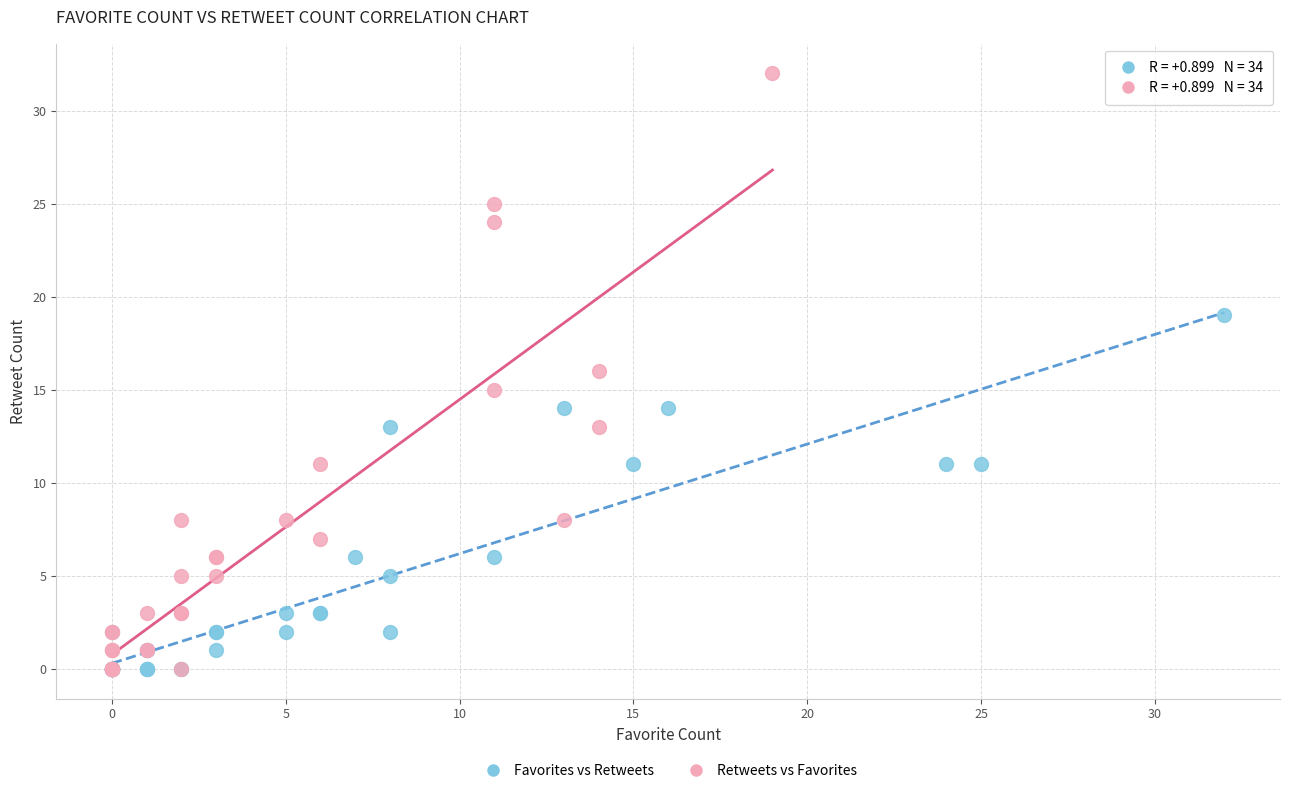

Which series has the largest Y range (max minus min)?

Retweets vs Favorites